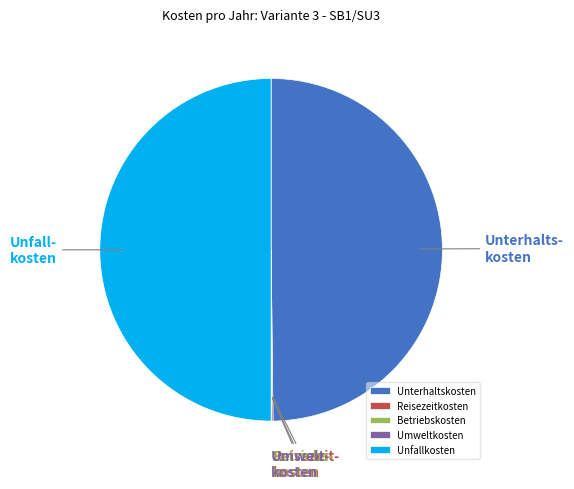

True or false: Unterhaltskosten accounts for 36% of the total.

False